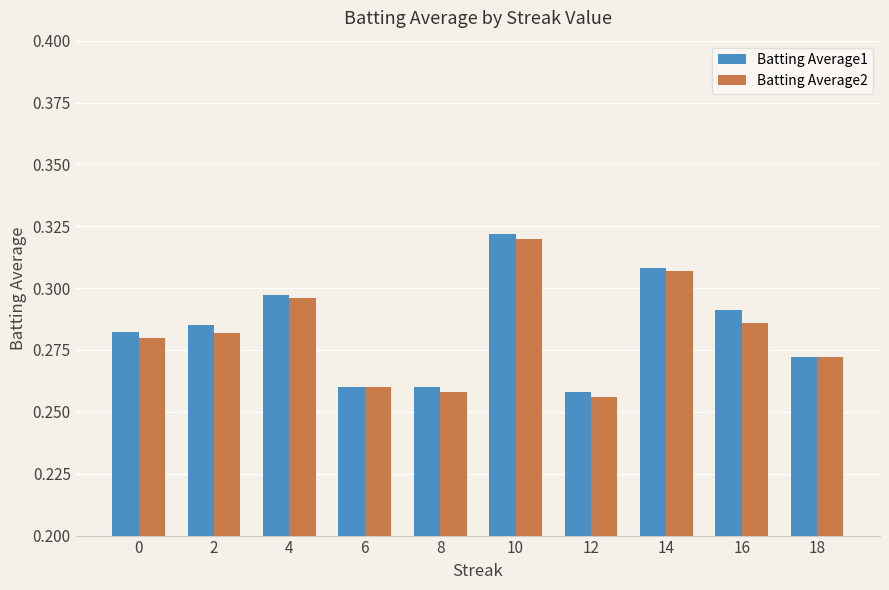

What is the sum of the Batting Average1 values at 4 and 12?

0.6